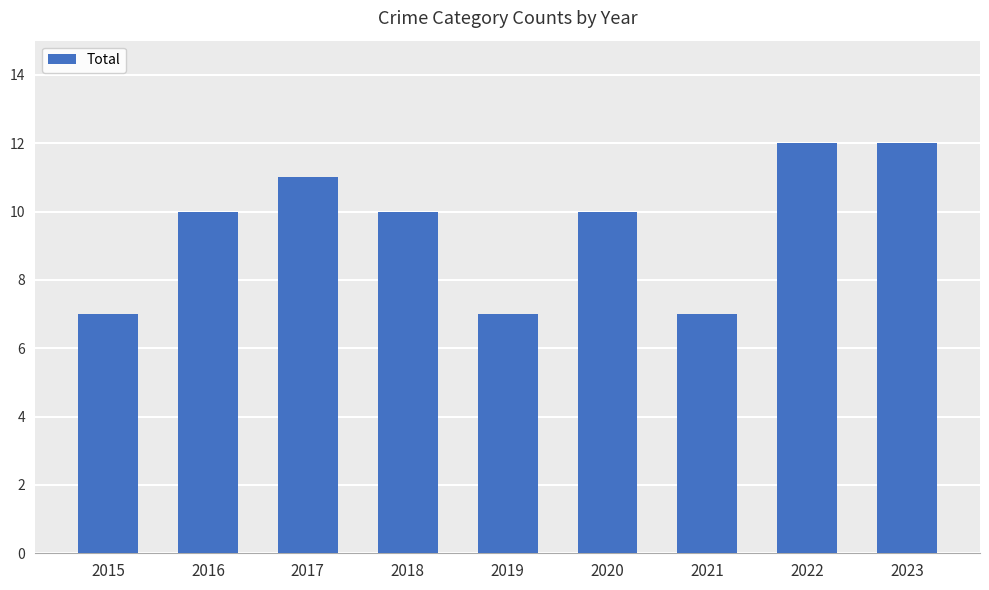

What is the sum of all values?

86